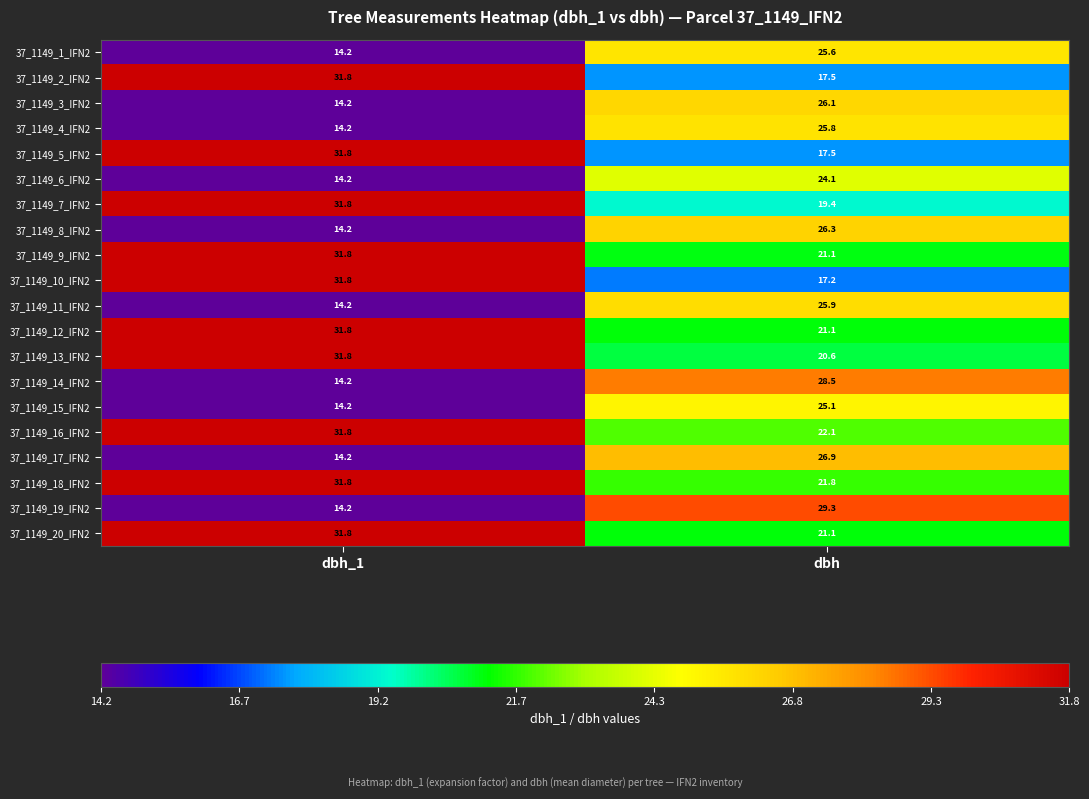

True or false: 37_1149_18_IFN2 has a value of 31.8 at dbh_1.

True